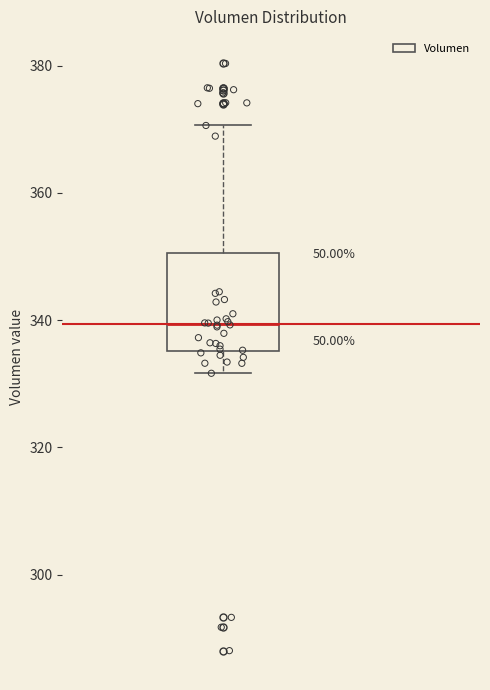

Transcribe this box plot: give where the median line is, the range the box spans, and where the two whiskers end, as read against the y-axis. The values are not printed on the chart, so give them approximately, as read against the axis.

median 340, box 336 to 350, whiskers 332 to 370